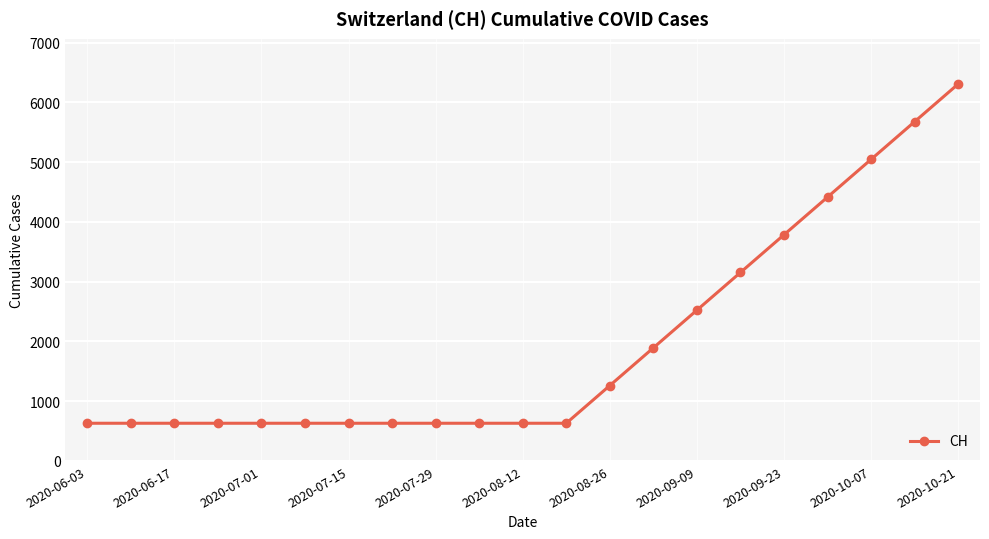

Reading right to left, transcribe all the data shown in this chart.

6310	5679	5048	4417	3786	3155	2524	1893	1262	631	631	631	631	631	631	631	631	631	631	631	631